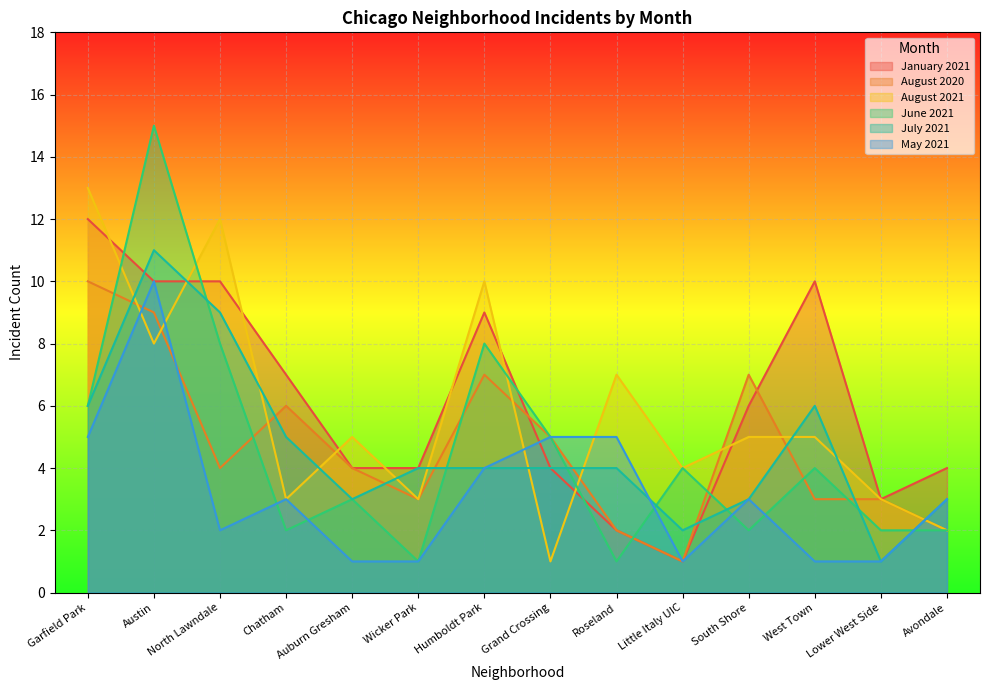

At which category is the sum across all series the highest?

Austin